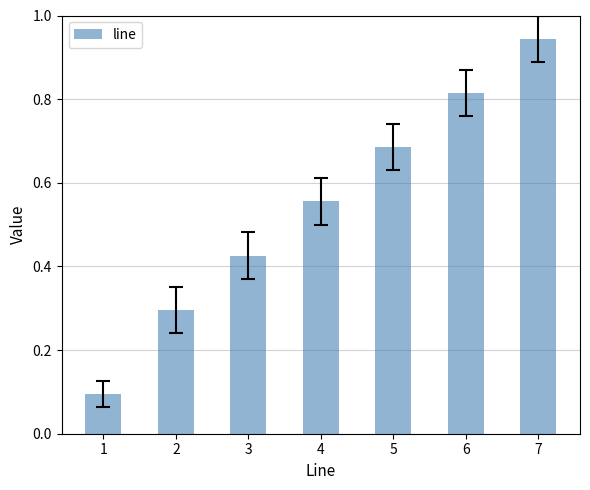

List the labels in order of value, smallest first.

1, 2, 3, 4, 5, 6, 7